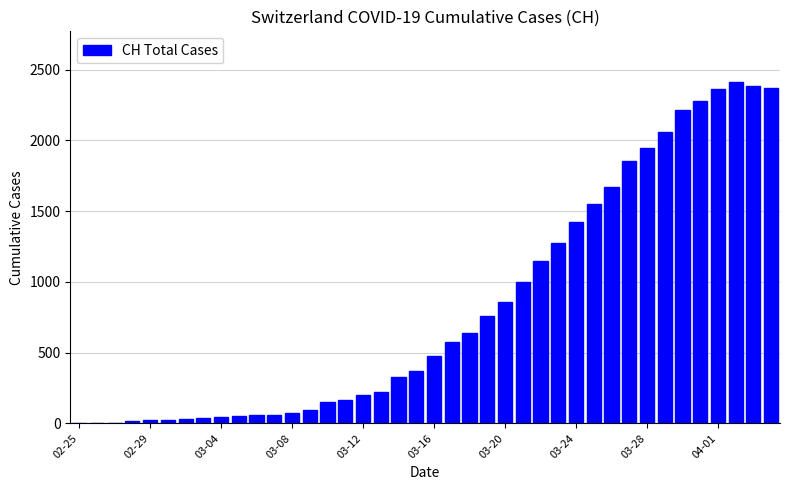

How many data points does each series have?

40